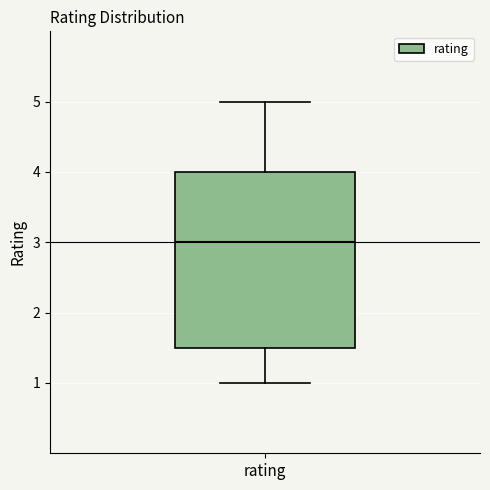

Where does the lower whisker of the box for rating end on the y-axis? The values are not printed on the chart, so give them approximately, as read against the axis.

1.0